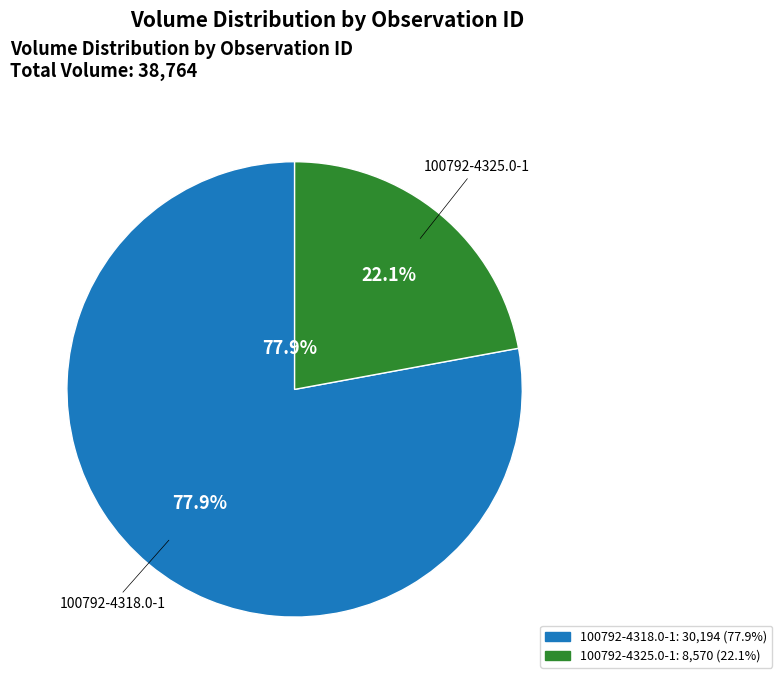

To the nearest percent, what is the difference between the 100792-4318.0-1 and 100792-4325.0-1 slice percentages?

56%